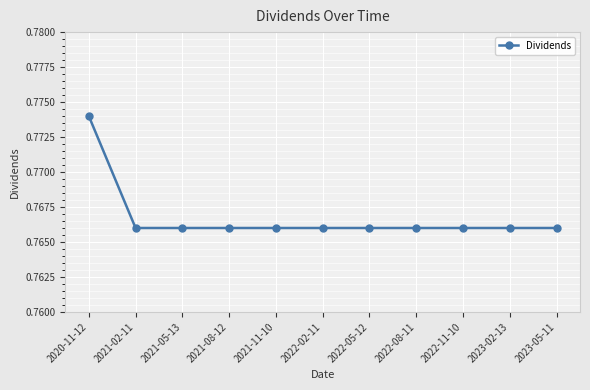

What position from the right is 2022-02-11?

6